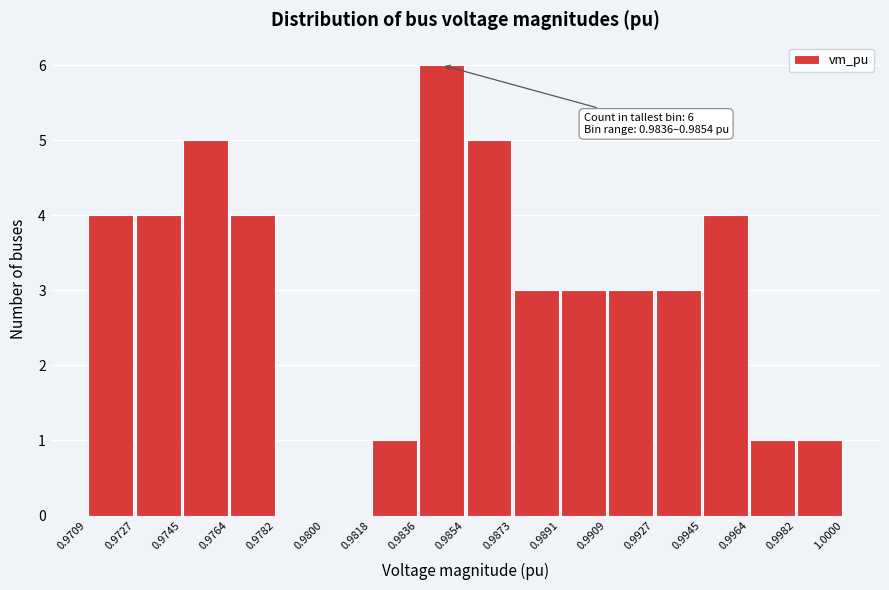

Which range on the x-axis has the tallest bar?

0.9836 to 0.9854